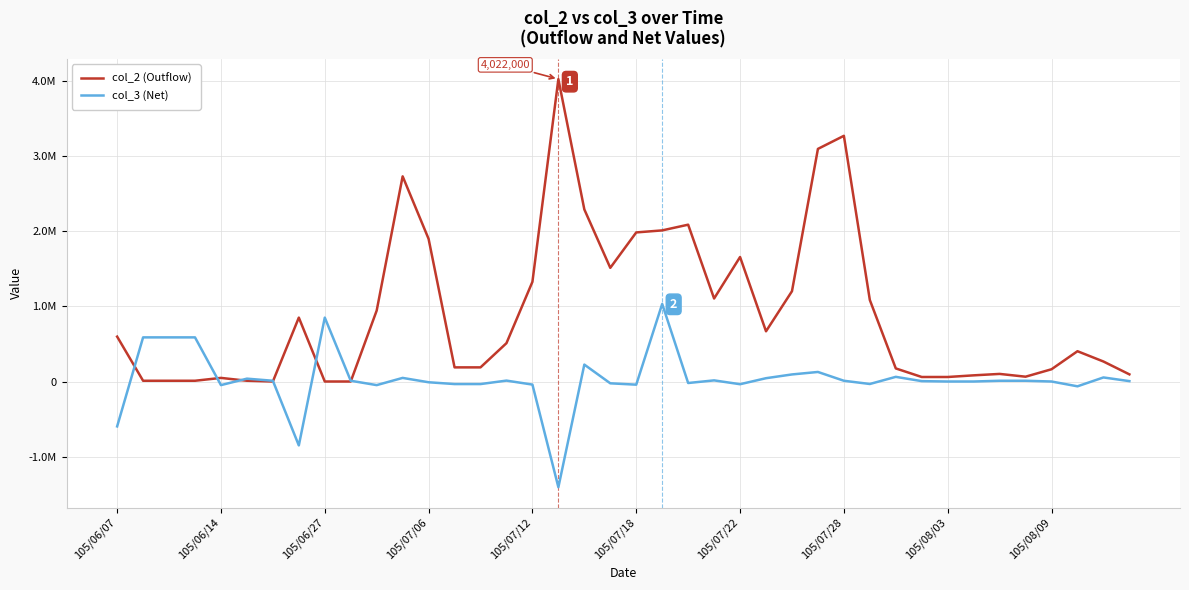

Where do col_3 (Net) and col_2 (Outflow) first cross each other?

105/06/07 and 105/06/14